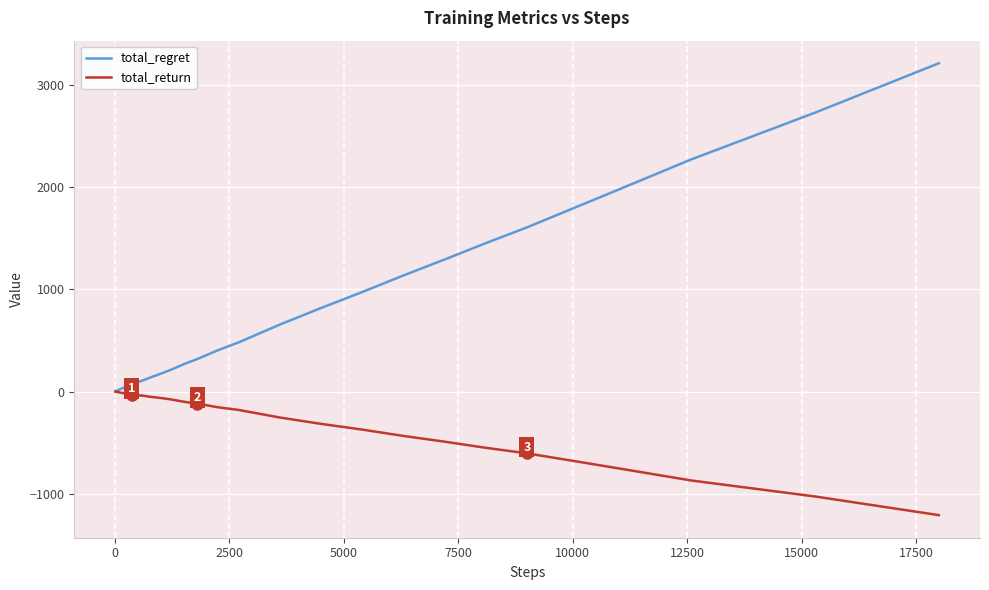

Which series has the widest spread of values?

total_regret